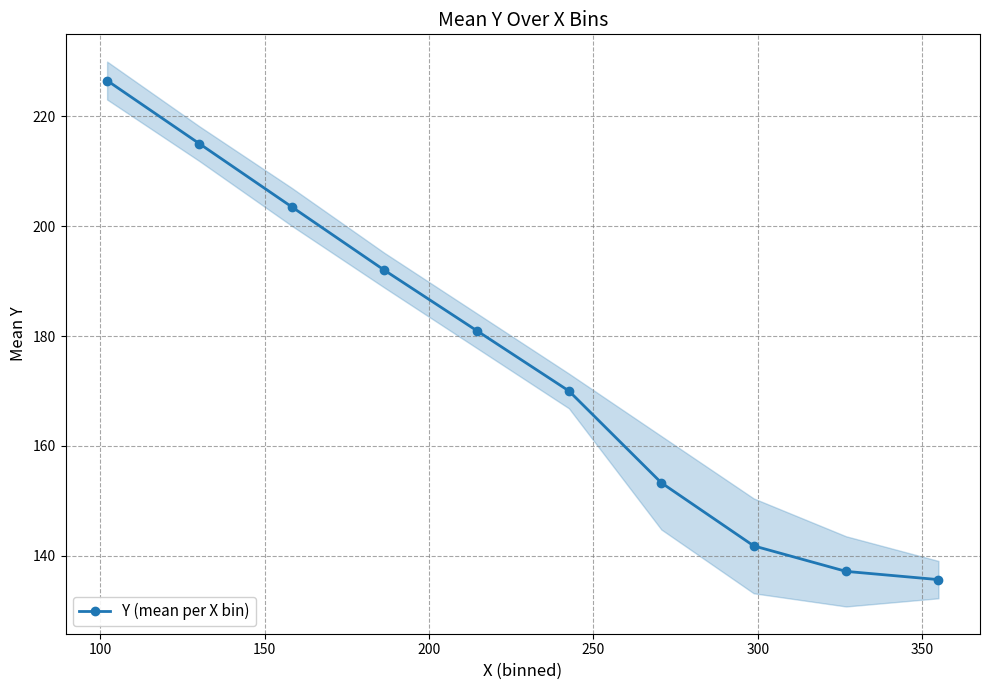

True or false: Y (mean per X bin) has more than 2 interior local peaks.

False